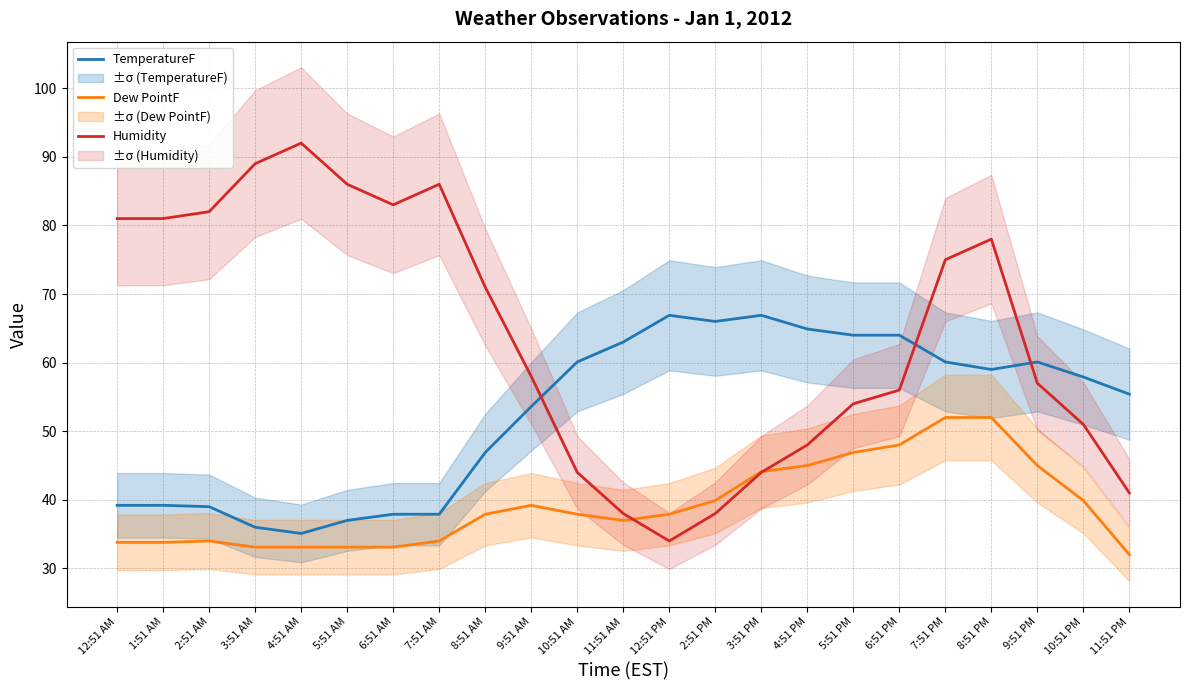

What is the minimum value for Humidity?

34.0